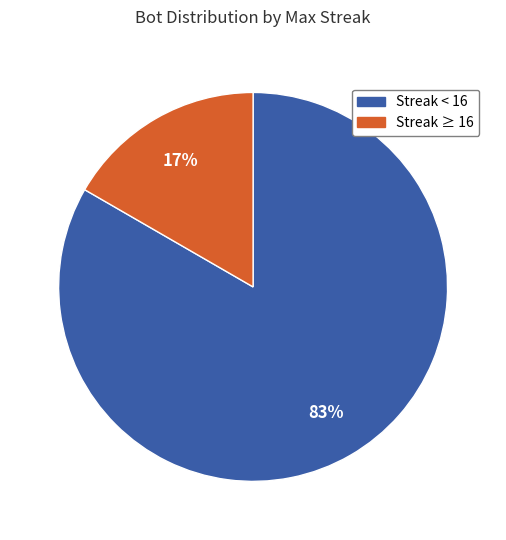

Does any single category account for the majority?

Yes